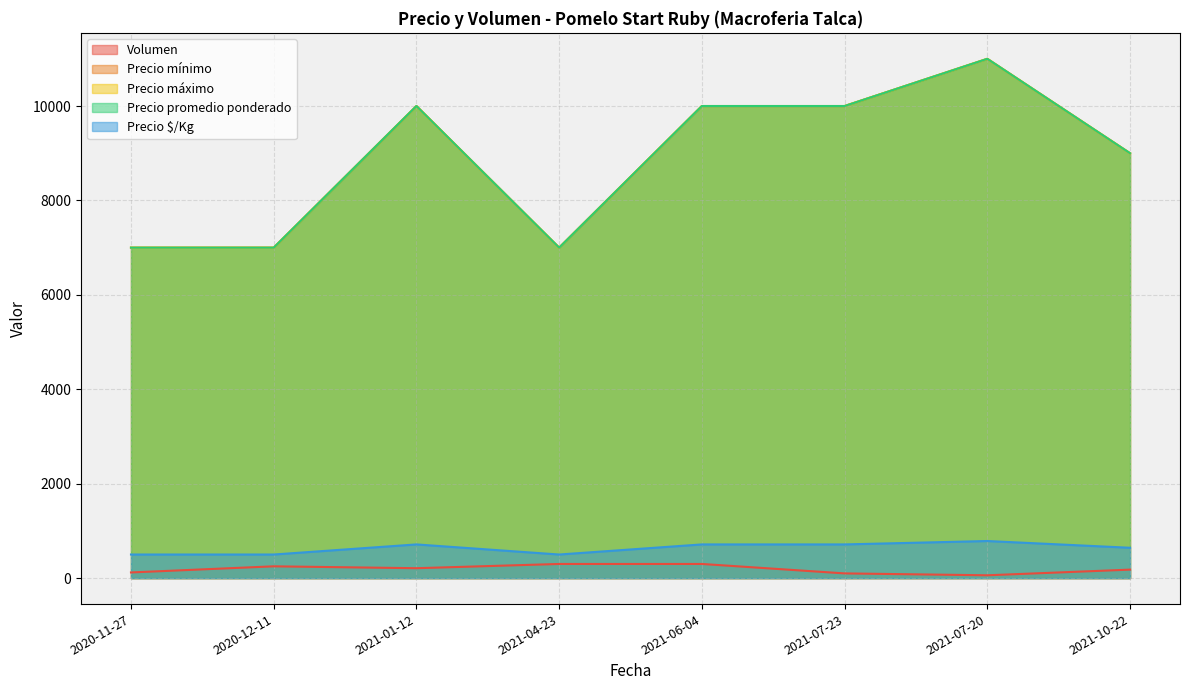

What is the label of the 5th point from the right?

2021-04-23